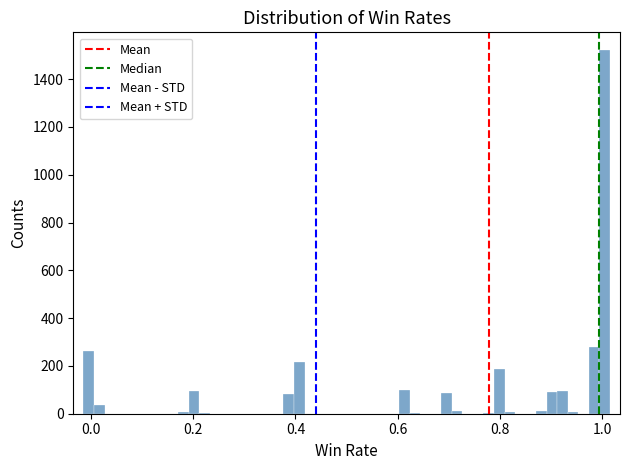

Around what value on the x-axis is the tallest bar? Give the approximate position of its centre, as read against the axis.

1.00